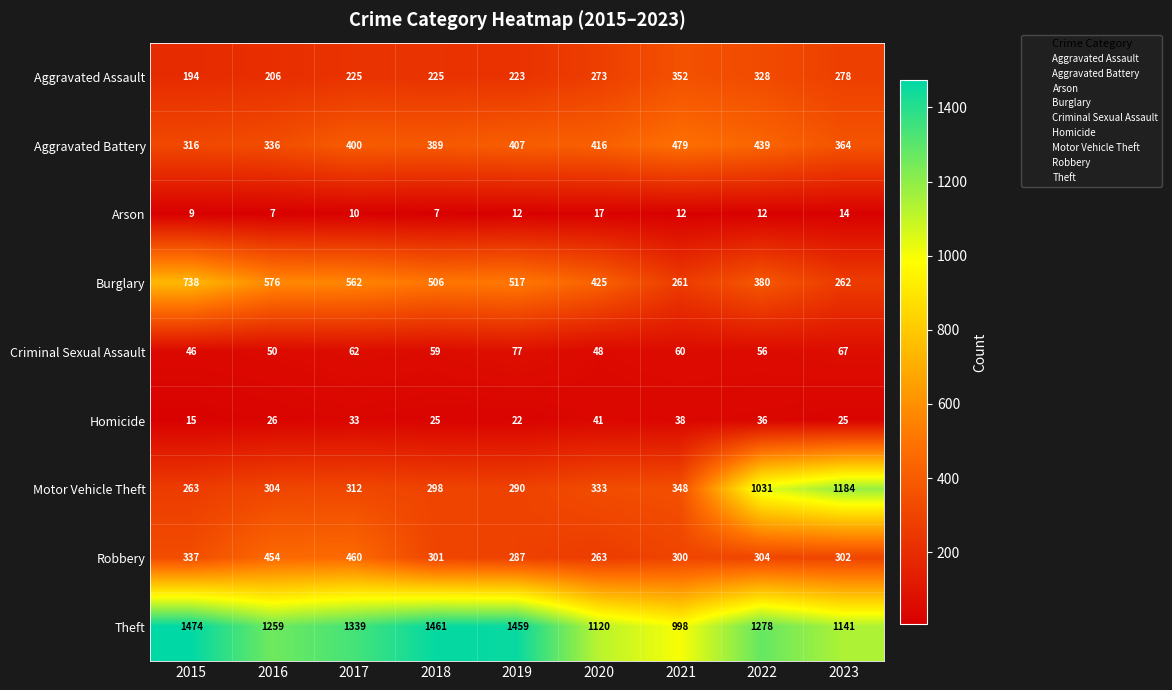

The value of Motor Vehicle Theft at 2023 is 351. True or false?

False